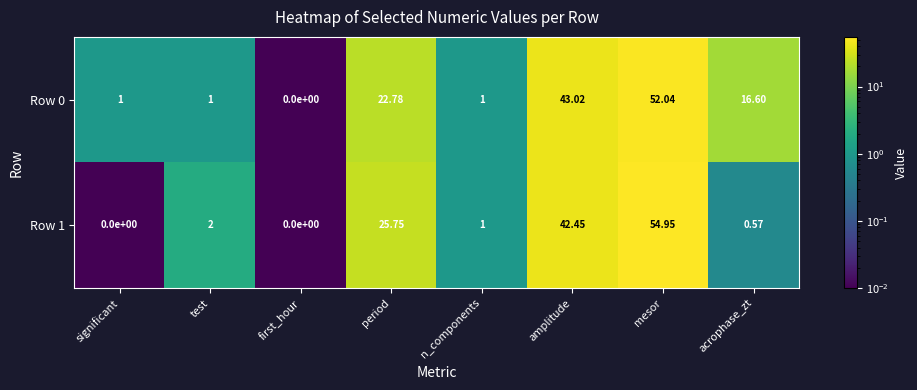

At which category is the sum across all series the highest?

mesor